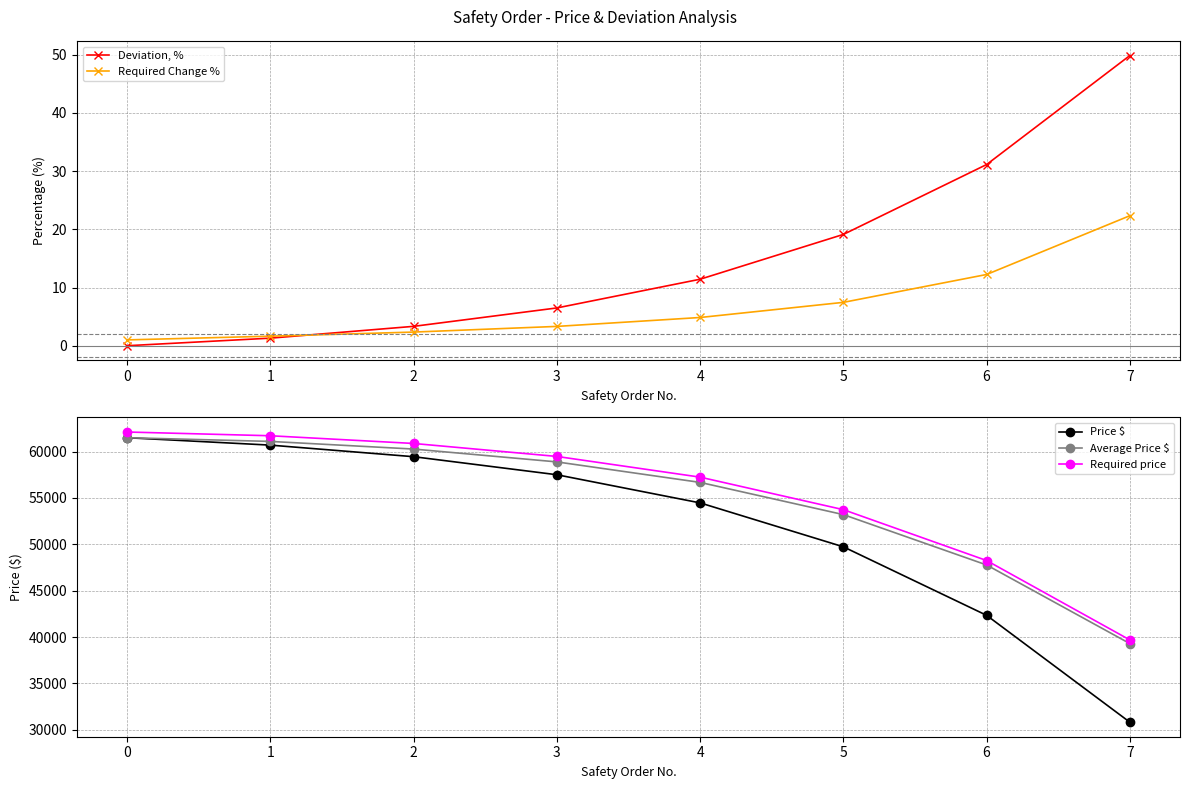

What is the difference between the maximum and second lowest values in the Average Price $ series?

13716.5